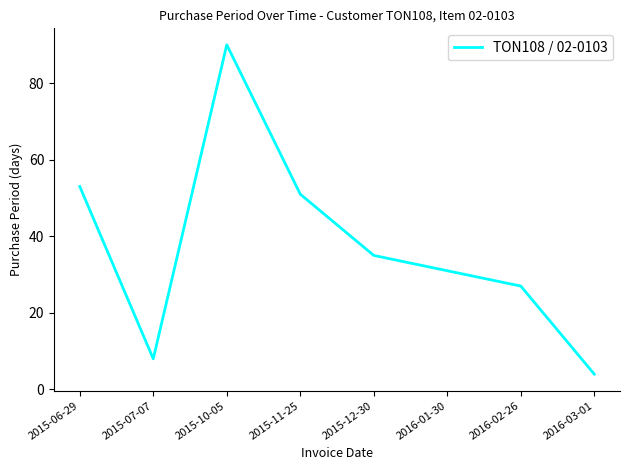

At which label is the value closest to 47?

2015-11-25